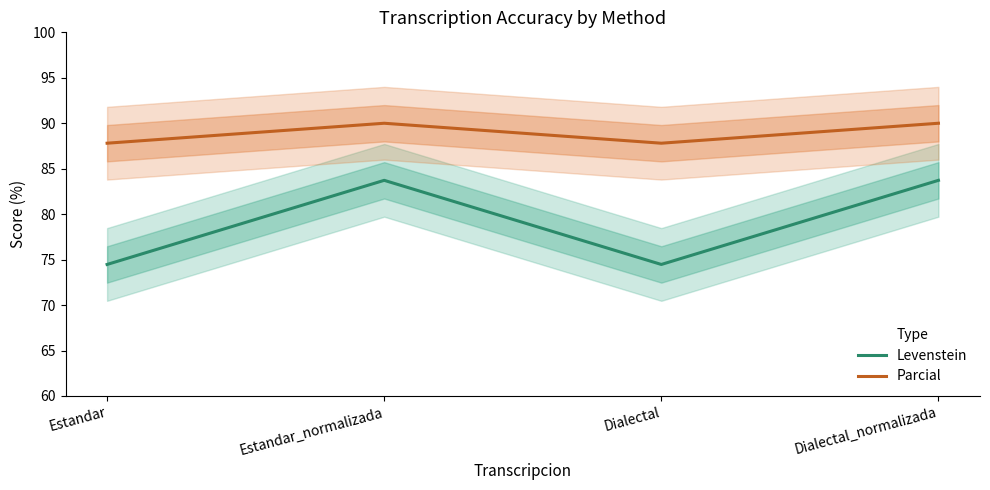

Which has a higher value, Dialectal_normalizada or Estandar?

Dialectal_normalizada